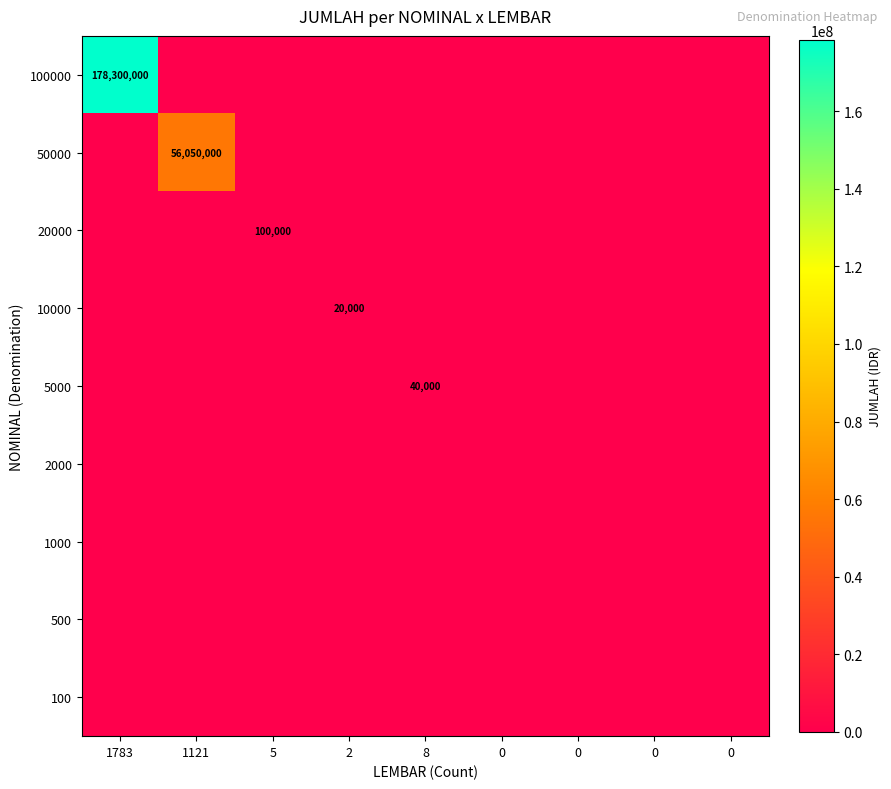

How many values in the 5000 series exceed 0?

1